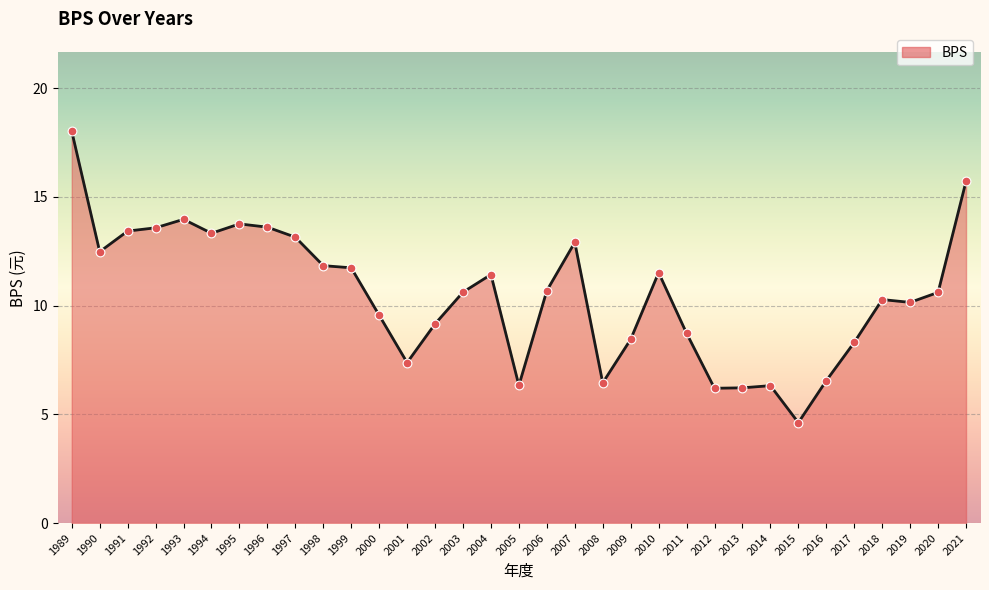

What is the ratio of the value at 1997 to the value at 2004?

1.2